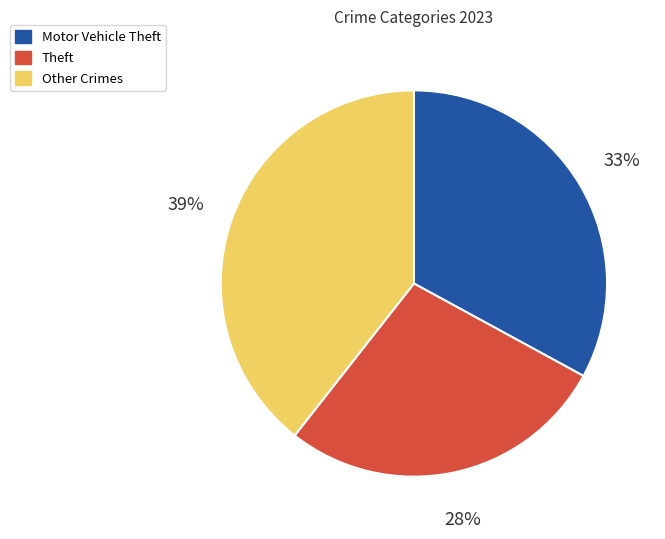

The Motor Vehicle Theft slice represents 33% of the pie. True or false?

True